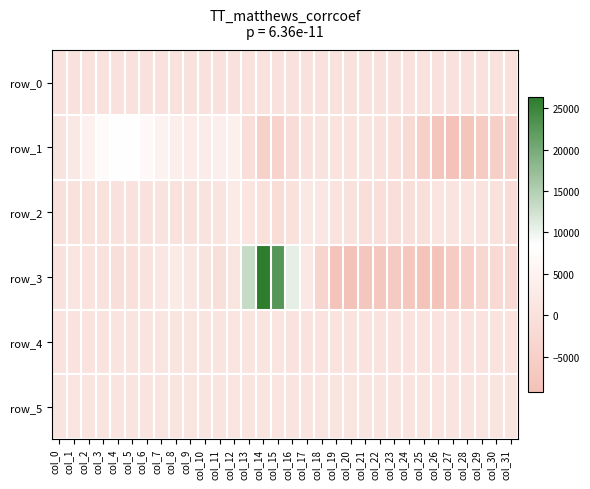

Which series has the widest spread of values?

row_3